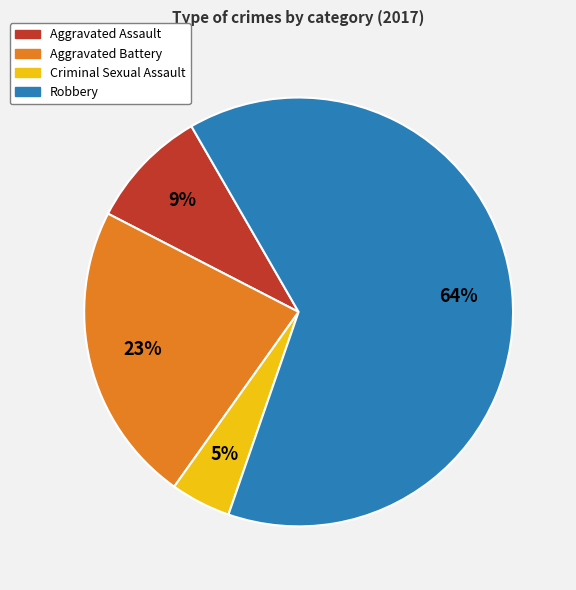

Does any single category account for the majority?

Yes